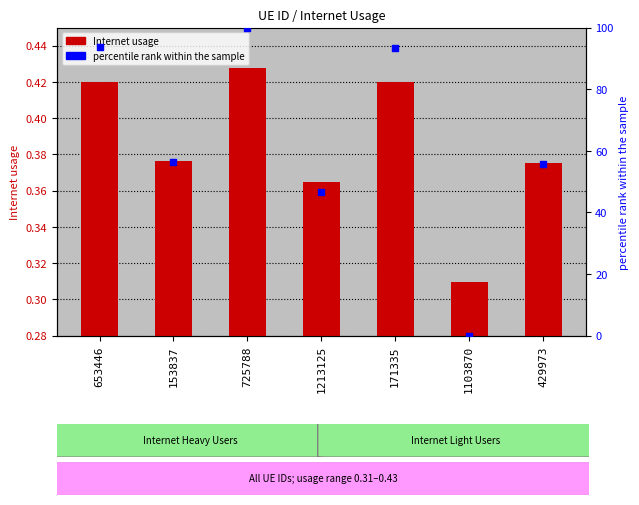

Which series has the widest spread of Y values?

percentile rank within the sample